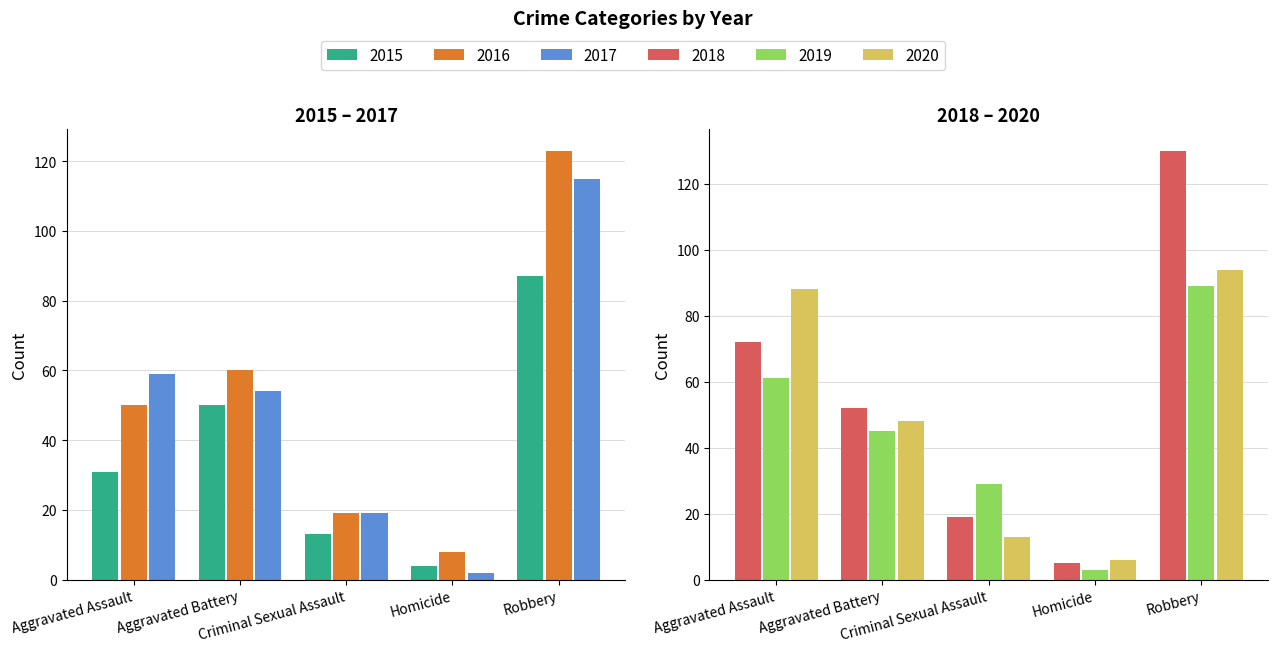

Rank the series at Homicide from lowest to highest value.

2017, 2019, 2015, 2018, 2020, 2016